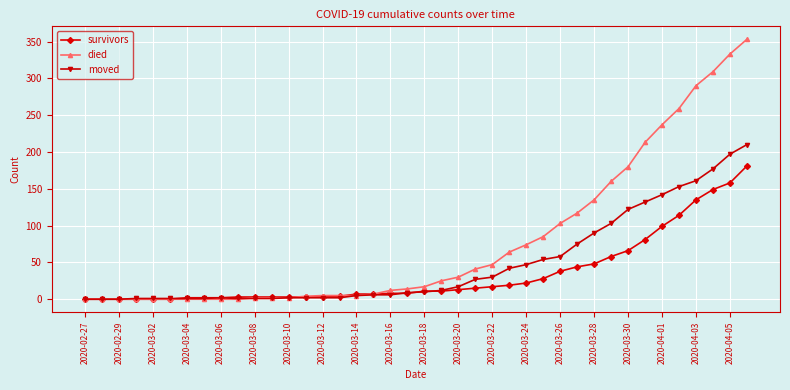

What is the average value of the died series?

78